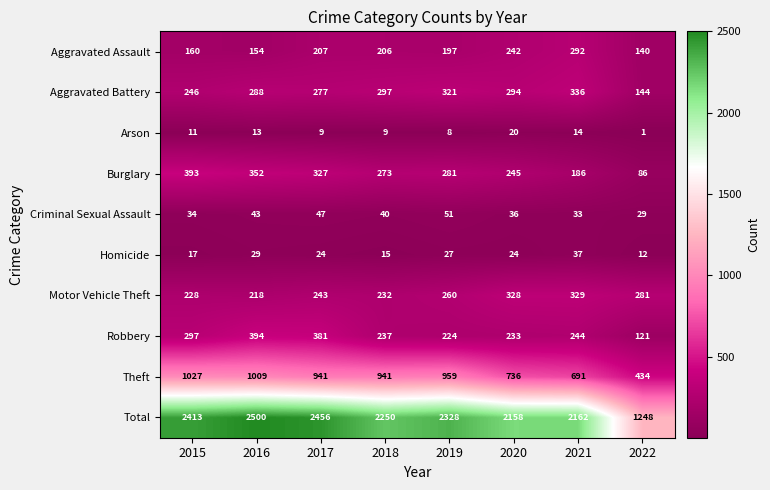

Rank the series by their maximum value, from lowest to highest.

Arson, Homicide, Criminal Sexual Assault, Aggravated Assault, Motor Vehicle Theft, Aggravated Battery, Burglary, Robbery, Theft, Total